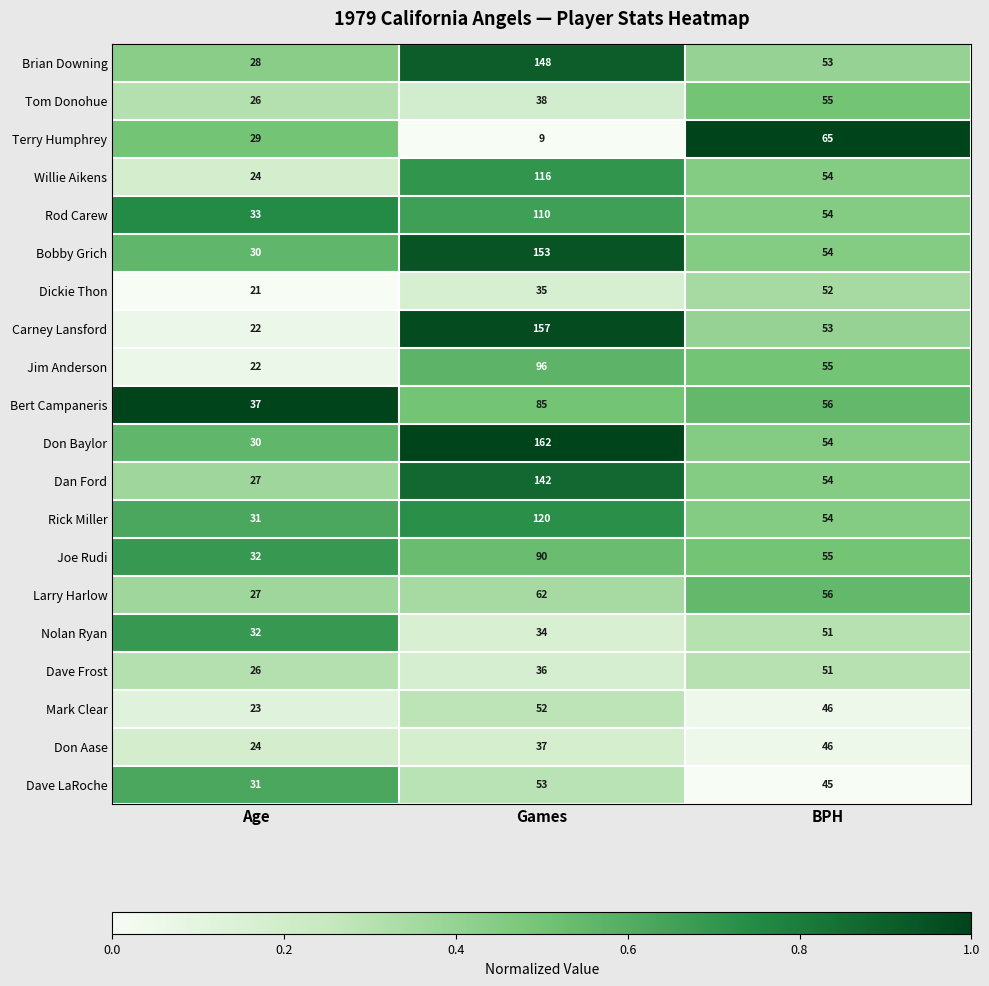

What is the spread (max minus min) of values at Games?

153